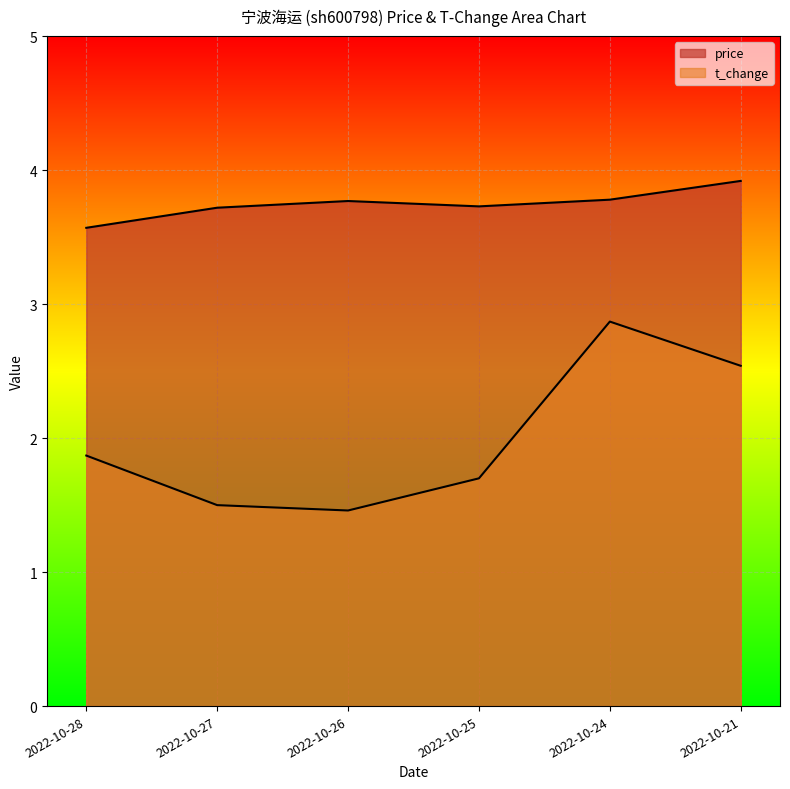

At how many categories does at least one series exceed 3?

6